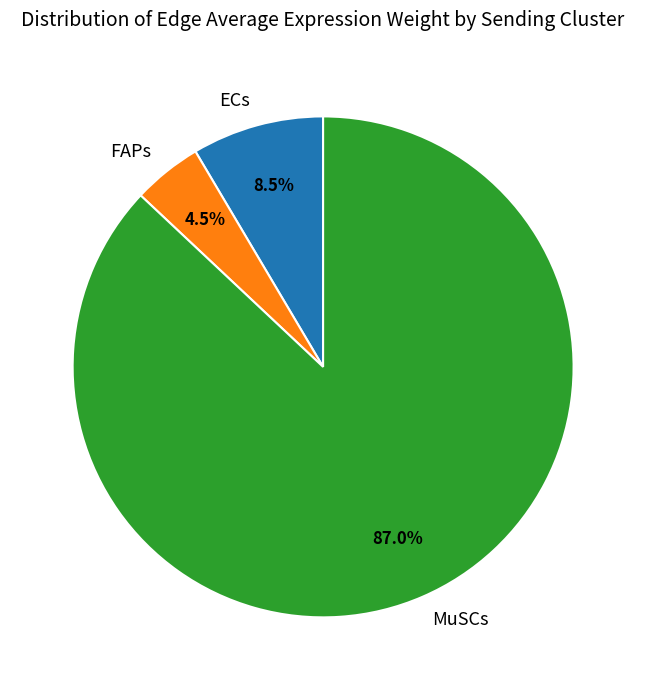

Which slice is the largest?

MuSCs